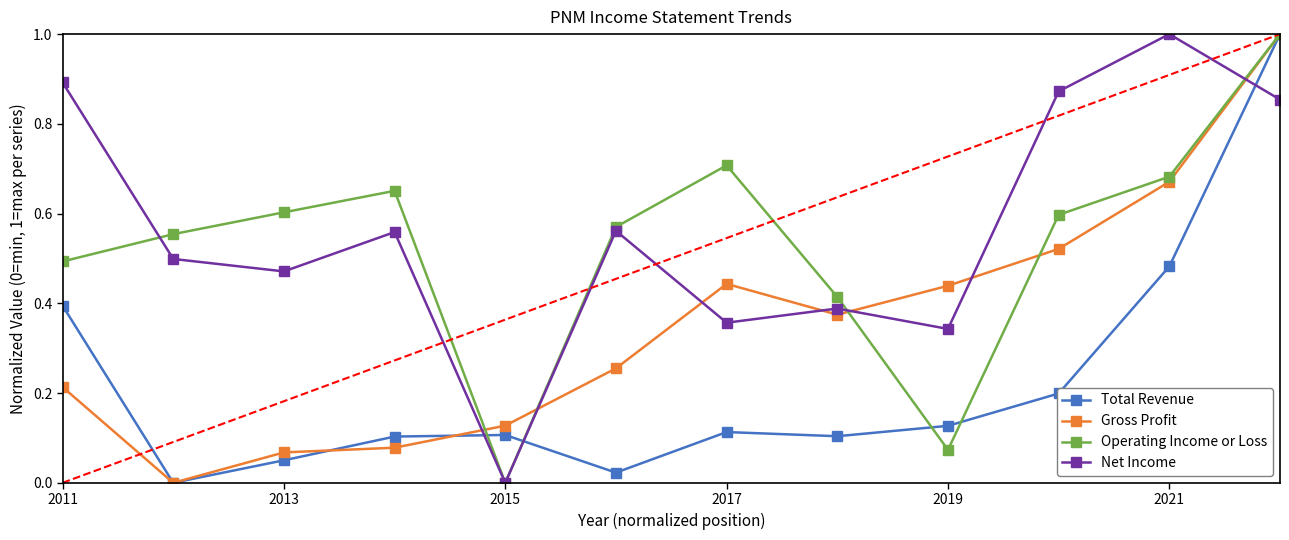

After their last crossing, which series has the higher values: Operating Income or Loss or Net Income?

Operating Income or Loss